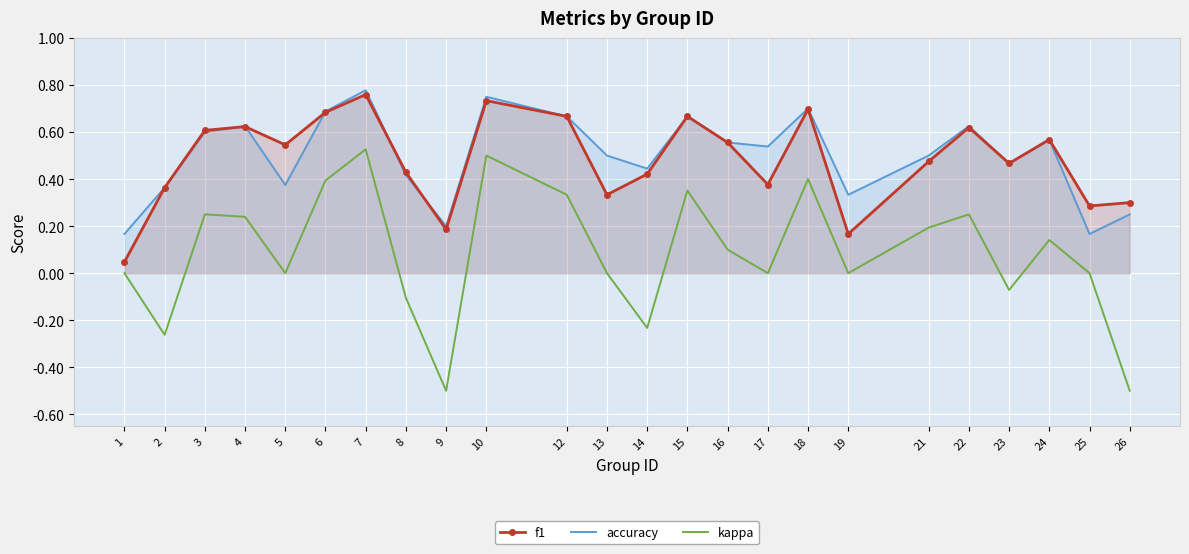

Reading left to right, extract all data points from this chart.

f1: 1=0.0	2=0.4	3=0.6	4=0.6	5=0.5	6=0.7	7=0.8	8=0.4	9=0.2	10=0.7	12=0.7	13=0.3	14=0.4	15=0.7	16=0.6	17=0.4	18=0.7	19=0.2	21=0.5	22=0.6	23=0.5	24=0.6	25=0.3	26=0.3
accuracy: 1=0.2	2=0.4	3=0.6	4=0.6	5=0.4	6=0.7	7=0.8	8=0.4	9=0.2	10=0.8	12=0.7	13=0.5	14=0.4	15=0.7	16=0.6	17=0.5	18=0.7	19=0.3	21=0.5	22=0.6	23=0.5	24=0.6	25=0.2	26=0.2
kappa: 1=0.0	2=-0.3	3=0.2	4=0.2	5=0.0	6=0.4	7=0.5	8=-0.1	9=-0.5	10=0.5	12=0.3	13=0.0	14=-0.2	15=0.4	16=0.1	17=0.0	18=0.4	19=0.0	21=0.2	22=0.2	23=-0.1	24=0.1	25=0.0	26=-0.5